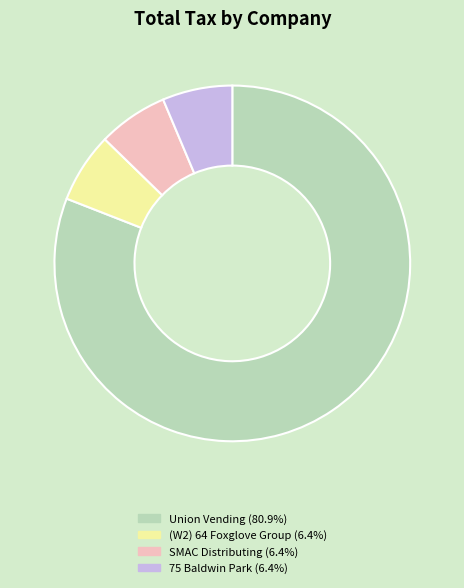

How many slices are in this pie chart?

4